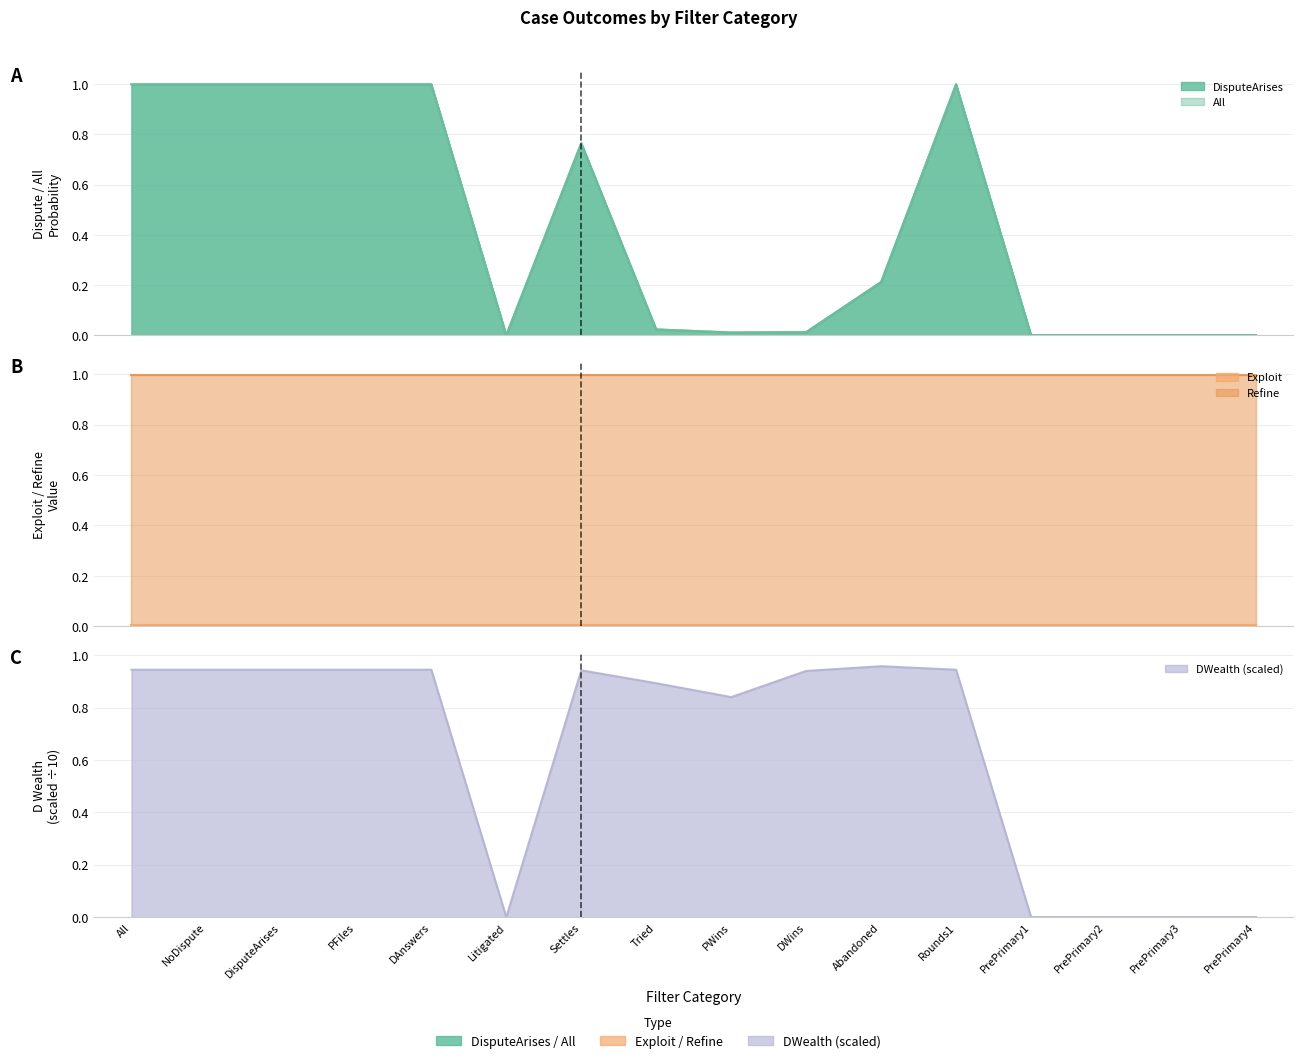

At which label is DWealth closest to 0?

Litigated